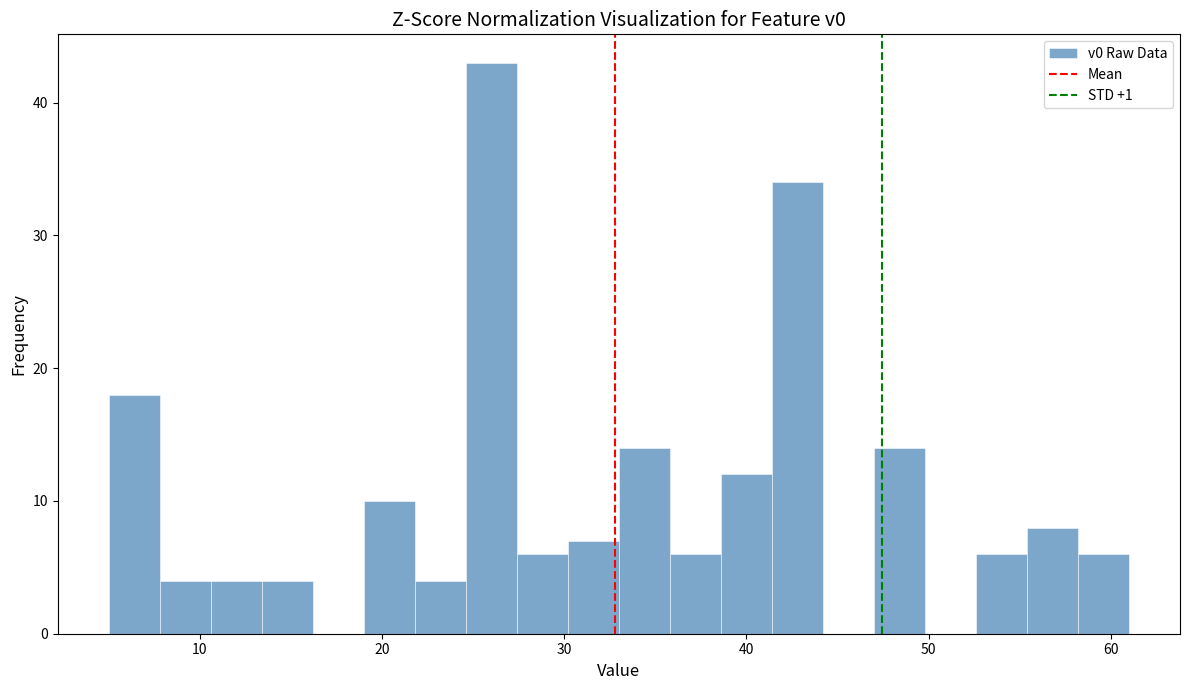

Read against the x-axis, roughly where is the centre of the tallest bar?

26